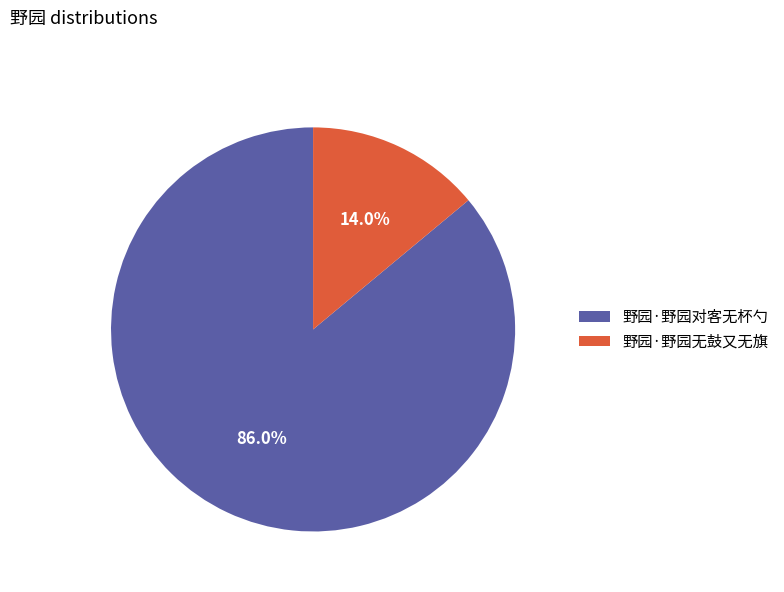

Does 野园·野园对客无杯勺 represent more than half of the total?

Yes